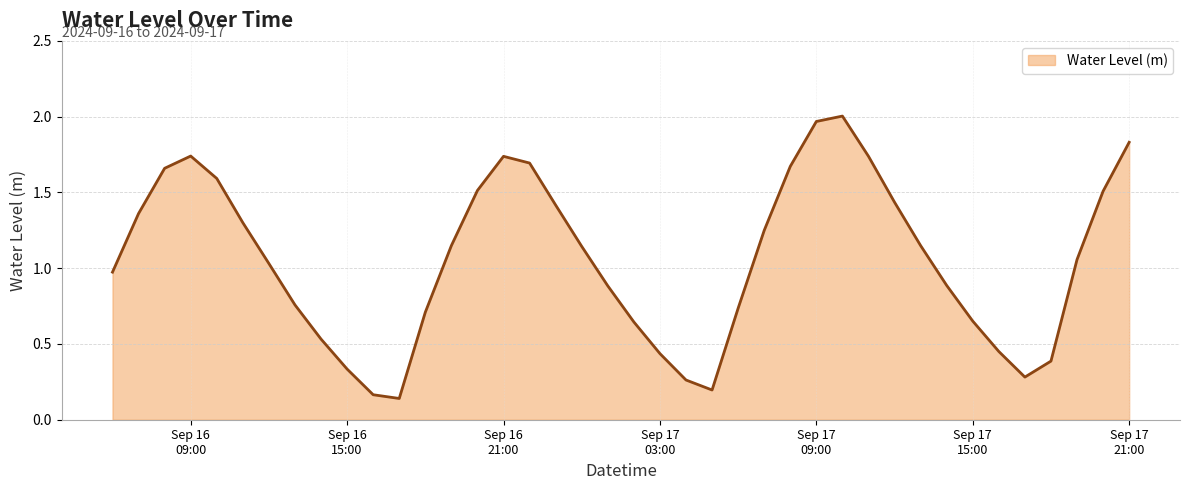

Where does the data first go above 1?

2024-09-16 07:00:00